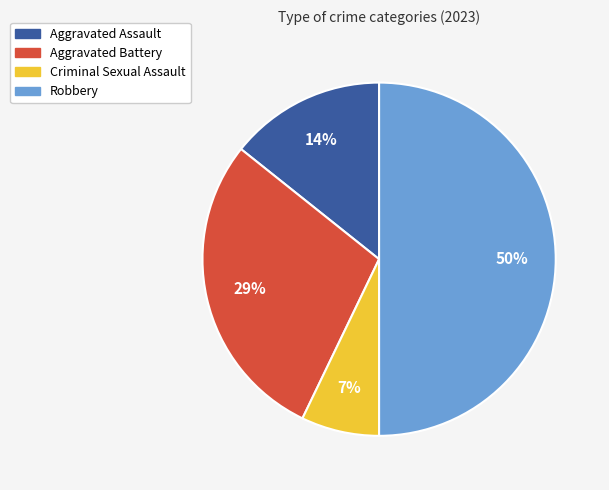

What is the largest slice in the pie chart?

Robbery